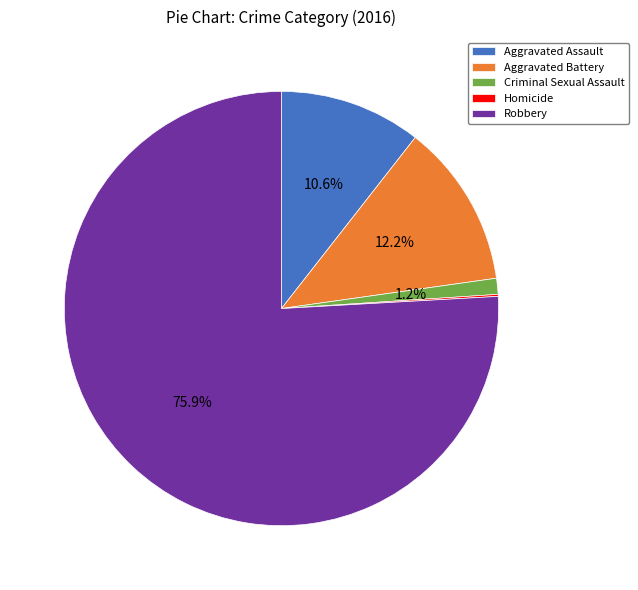

Is it true that Robbery is 86% of the pie?

False